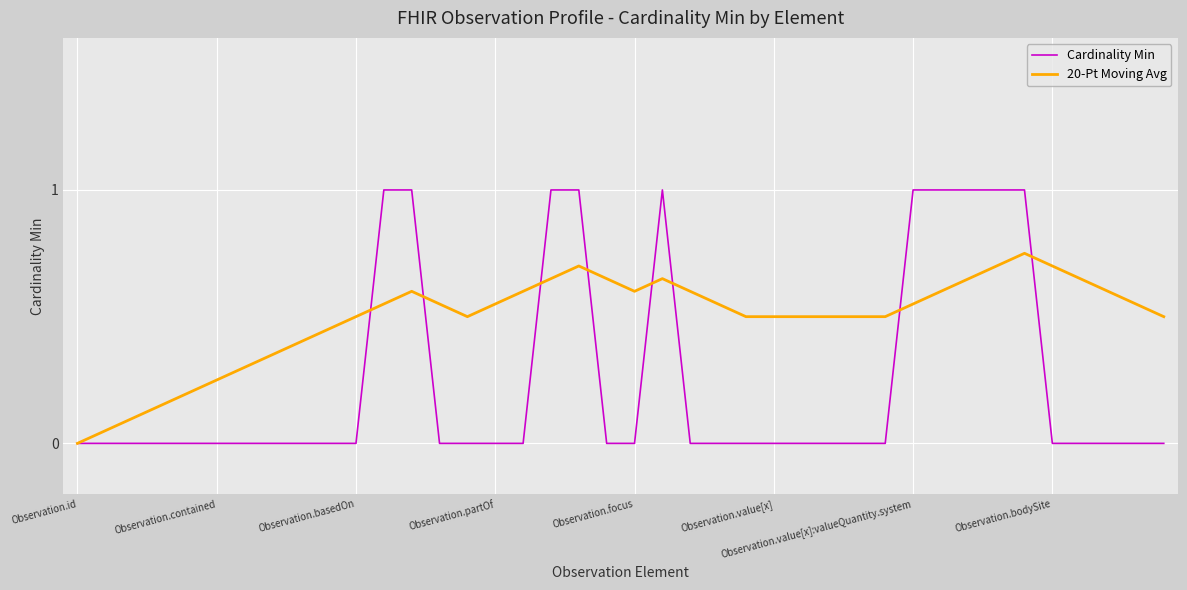

What is the highest value of the Cardinality Min series?

1.0